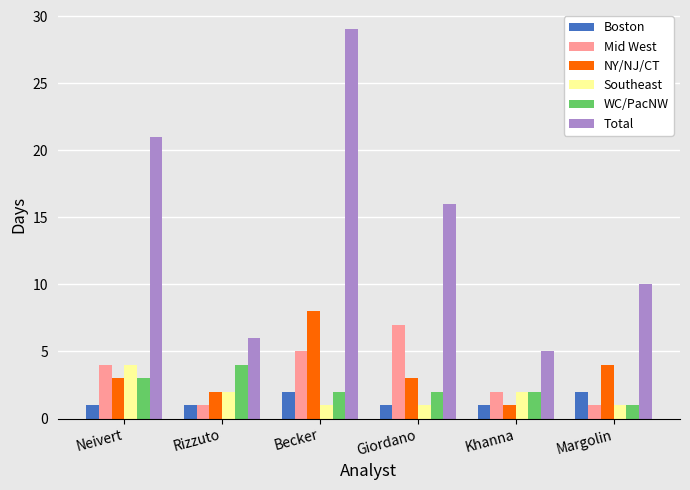

Count the number of data series in this chart.

6